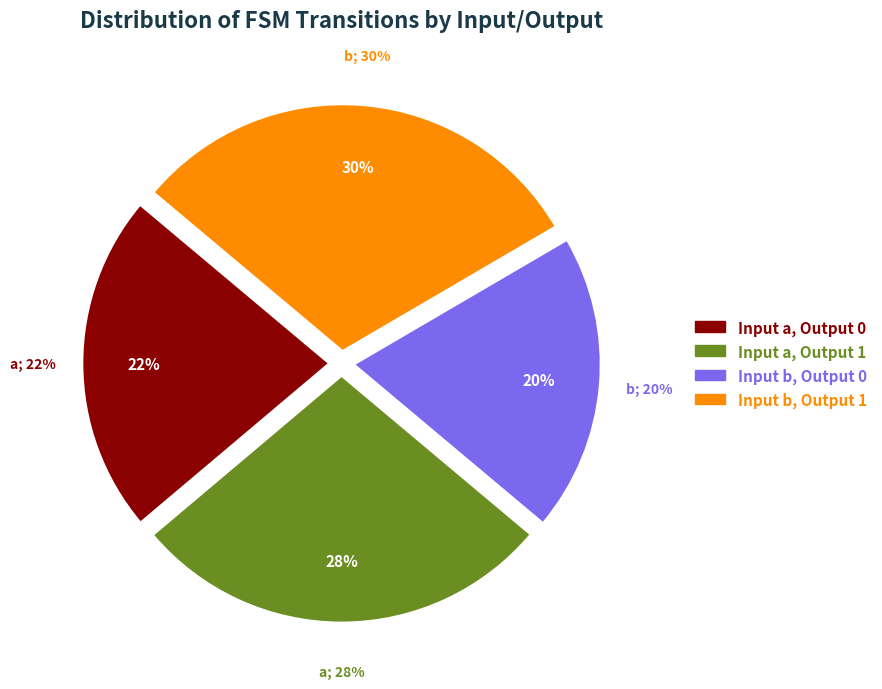

To the nearest percent, what is the average slice percentage?

25%